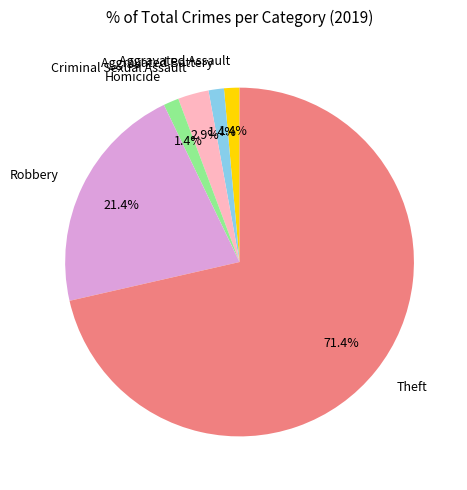

Between Homicide and Criminal Sexual Assault, which is larger?

Criminal Sexual Assault